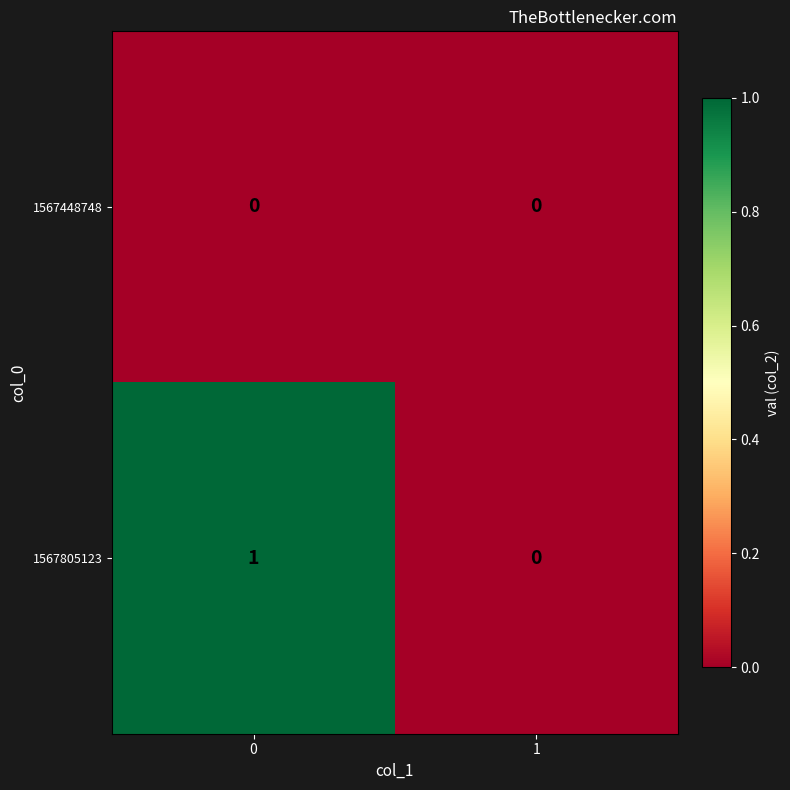

True or false: 1567448748 has a value of 0 at 1.

True